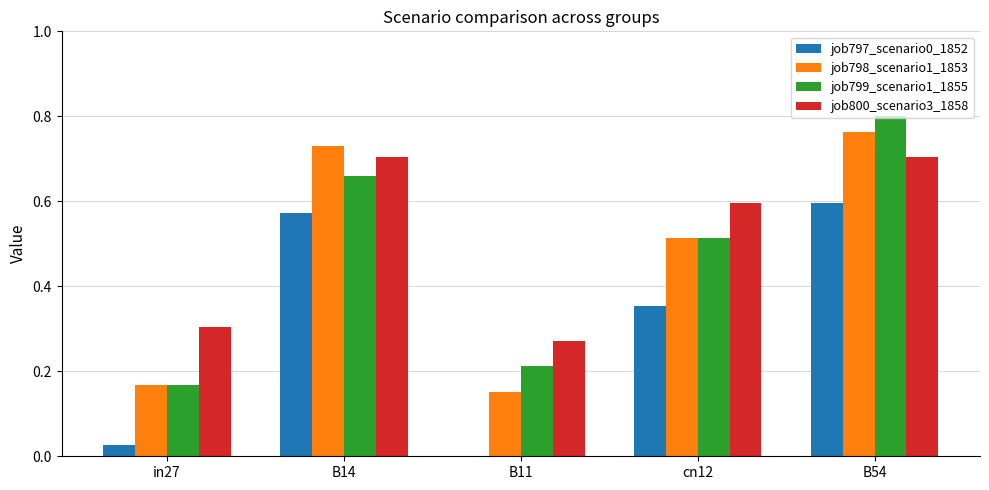

True or false: job800_scenario3_1858 has a value of 0.3 at B14.

False